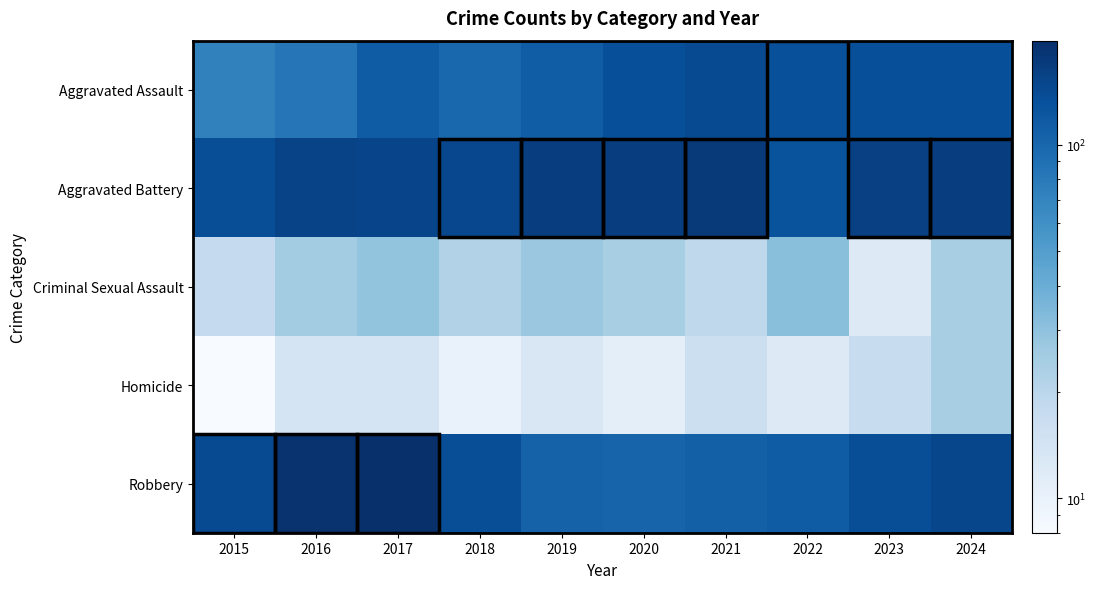

What is the greatest value displayed?

197